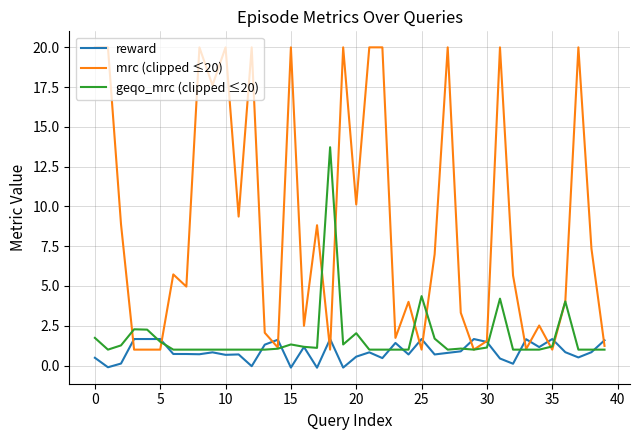

Rank the series by their maximum value, from lowest to highest.

reward, geqo_mrc (clipped ≤20), mrc (clipped ≤20)